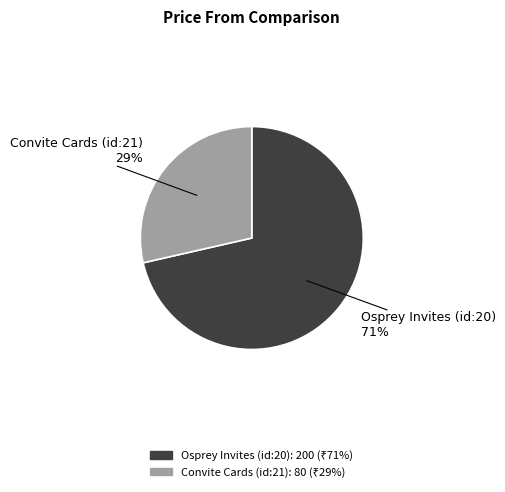

True or false: Osprey Invites (id:20) accounts for 85% of the total.

False